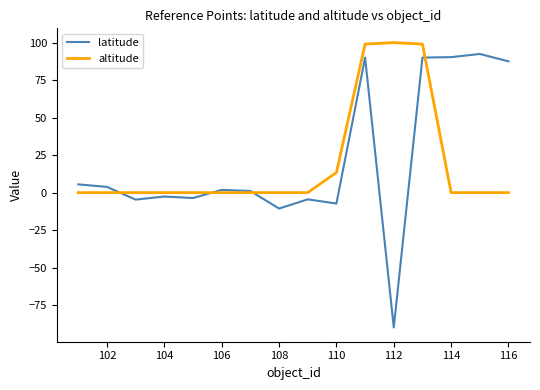

Which series has the widest spread of values?

latitude